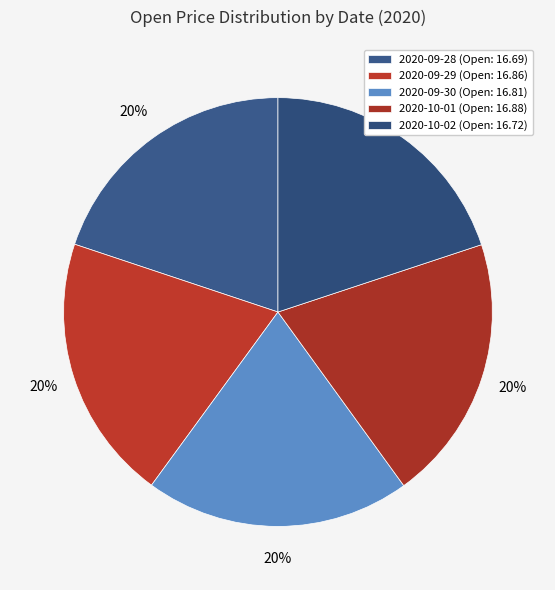

What percentage is the 2020-10-02 slice, to the nearest percent?

20%